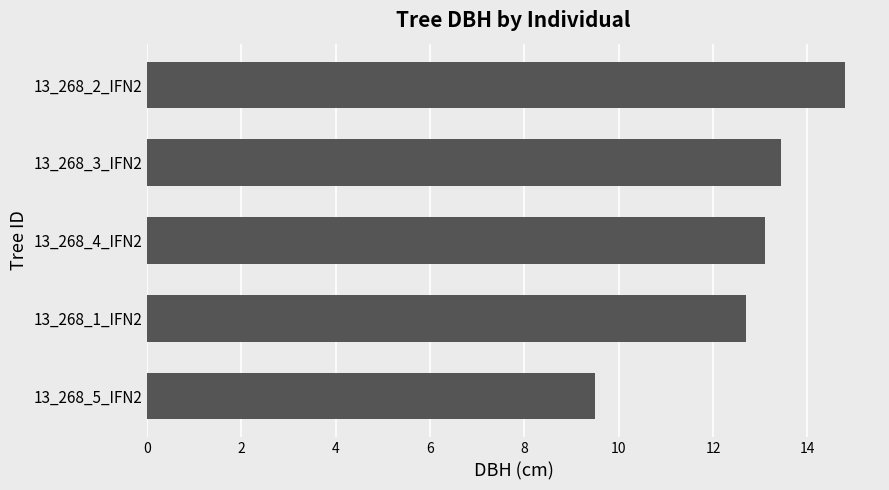

The chart shows a value of 3.4 at 13_268_5_IFN2. True or false?

False